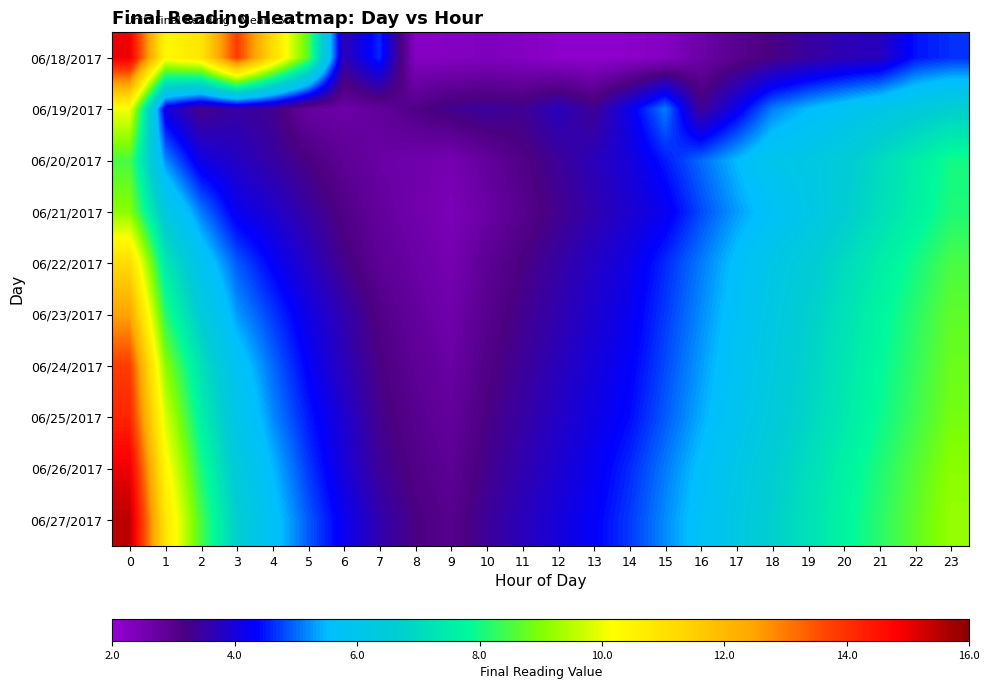

What is the smallest value displayed?

2.1